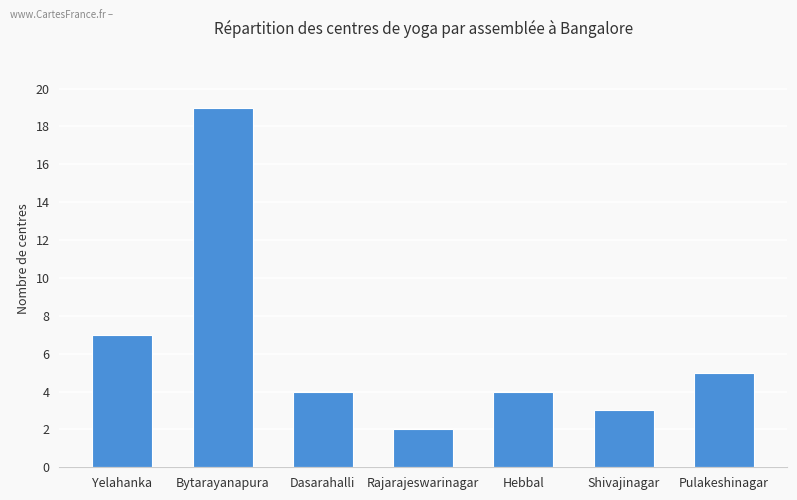

Approximately how many times larger is the value at Dasarahalli compared to Shivajinagar?

1.3